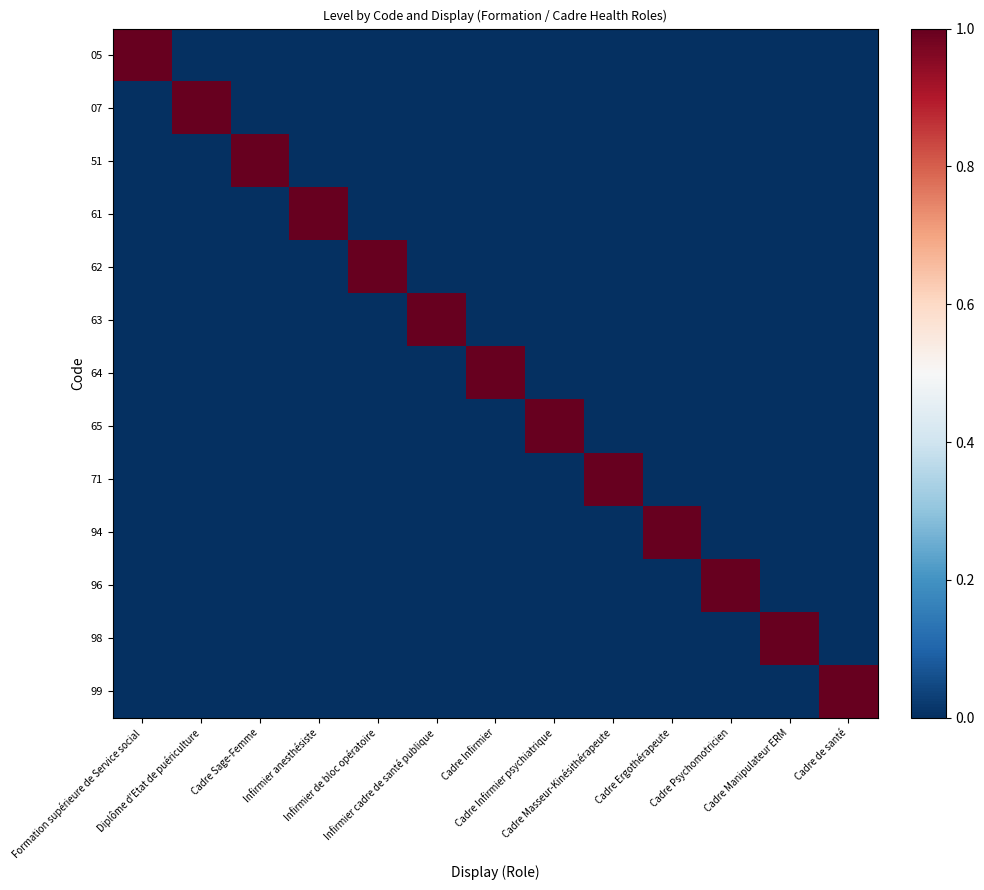

Reading left to right, extract all data points from this chart.

05: Formation supérieure de Service social=1	Diplôme d'Etat de puériculture=0	Cadre Sage-Femme=0	Infirmier anesthésiste=0	Infirmier de bloc opératoire=0	Infirmier cadre de santé publique=0	Cadre Infirmier=0	Cadre Infirmier psychiatrique=0	Cadre Masseur-Kinésithérapeute=0	Cadre Ergothérapeute=0	Cadre Psychomotricien=0	Cadre Manipulateur ERM=0	Cadre de santé=0
07: Formation supérieure de Service social=0	Diplôme d'Etat de puériculture=1	Cadre Sage-Femme=0	Infirmier anesthésiste=0	Infirmier de bloc opératoire=0	Infirmier cadre de santé publique=0	Cadre Infirmier=0	Cadre Infirmier psychiatrique=0	Cadre Masseur-Kinésithérapeute=0	Cadre Ergothérapeute=0	Cadre Psychomotricien=0	Cadre Manipulateur ERM=0	Cadre de santé=0
51: Formation supérieure de Service social=0	Diplôme d'Etat de puériculture=0	Cadre Sage-Femme=1	Infirmier anesthésiste=0	Infirmier de bloc opératoire=0	Infirmier cadre de santé publique=0	Cadre Infirmier=0	Cadre Infirmier psychiatrique=0	Cadre Masseur-Kinésithérapeute=0	Cadre Ergothérapeute=0	Cadre Psychomotricien=0	Cadre Manipulateur ERM=0	Cadre de santé=0
61: Formation supérieure de Service social=0	Diplôme d'Etat de puériculture=0	Cadre Sage-Femme=0	Infirmier anesthésiste=1	Infirmier de bloc opératoire=0	Infirmier cadre de santé publique=0	Cadre Infirmier=0	Cadre Infirmier psychiatrique=0	Cadre Masseur-Kinésithérapeute=0	Cadre Ergothérapeute=0	Cadre Psychomotricien=0	Cadre Manipulateur ERM=0	Cadre de santé=0
62: Formation supérieure de Service social=0	Diplôme d'Etat de puériculture=0	Cadre Sage-Femme=0	Infirmier anesthésiste=0	Infirmier de bloc opératoire=1	Infirmier cadre de santé publique=0	Cadre Infirmier=0	Cadre Infirmier psychiatrique=0	Cadre Masseur-Kinésithérapeute=0	Cadre Ergothérapeute=0	Cadre Psychomotricien=0	Cadre Manipulateur ERM=0	Cadre de santé=0
63: Formation supérieure de Service social=0	Diplôme d'Etat de puériculture=0	Cadre Sage-Femme=0	Infirmier anesthésiste=0	Infirmier de bloc opératoire=0	Infirmier cadre de santé publique=1	Cadre Infirmier=0	Cadre Infirmier psychiatrique=0	Cadre Masseur-Kinésithérapeute=0	Cadre Ergothérapeute=0	Cadre Psychomotricien=0	Cadre Manipulateur ERM=0	Cadre de santé=0
64: Formation supérieure de Service social=0	Diplôme d'Etat de puériculture=0	Cadre Sage-Femme=0	Infirmier anesthésiste=0	Infirmier de bloc opératoire=0	Infirmier cadre de santé publique=0	Cadre Infirmier=1	Cadre Infirmier psychiatrique=0	Cadre Masseur-Kinésithérapeute=0	Cadre Ergothérapeute=0	Cadre Psychomotricien=0	Cadre Manipulateur ERM=0	Cadre de santé=0
65: Formation supérieure de Service social=0	Diplôme d'Etat de puériculture=0	Cadre Sage-Femme=0	Infirmier anesthésiste=0	Infirmier de bloc opératoire=0	Infirmier cadre de santé publique=0	Cadre Infirmier=0	Cadre Infirmier psychiatrique=1	Cadre Masseur-Kinésithérapeute=0	Cadre Ergothérapeute=0	Cadre Psychomotricien=0	Cadre Manipulateur ERM=0	Cadre de santé=0
71: Formation supérieure de Service social=0	Diplôme d'Etat de puériculture=0	Cadre Sage-Femme=0	Infirmier anesthésiste=0	Infirmier de bloc opératoire=0	Infirmier cadre de santé publique=0	Cadre Infirmier=0	Cadre Infirmier psychiatrique=0	Cadre Masseur-Kinésithérapeute=1	Cadre Ergothérapeute=0	Cadre Psychomotricien=0	Cadre Manipulateur ERM=0	Cadre de santé=0
94: Formation supérieure de Service social=0	Diplôme d'Etat de puériculture=0	Cadre Sage-Femme=0	Infirmier anesthésiste=0	Infirmier de bloc opératoire=0	Infirmier cadre de santé publique=0	Cadre Infirmier=0	Cadre Infirmier psychiatrique=0	Cadre Masseur-Kinésithérapeute=0	Cadre Ergothérapeute=1	Cadre Psychomotricien=0	Cadre Manipulateur ERM=0	Cadre de santé=0
96: Formation supérieure de Service social=0	Diplôme d'Etat de puériculture=0	Cadre Sage-Femme=0	Infirmier anesthésiste=0	Infirmier de bloc opératoire=0	Infirmier cadre de santé publique=0	Cadre Infirmier=0	Cadre Infirmier psychiatrique=0	Cadre Masseur-Kinésithérapeute=0	Cadre Ergothérapeute=0	Cadre Psychomotricien=1	Cadre Manipulateur ERM=0	Cadre de santé=0
98: Formation supérieure de Service social=0	Diplôme d'Etat de puériculture=0	Cadre Sage-Femme=0	Infirmier anesthésiste=0	Infirmier de bloc opératoire=0	Infirmier cadre de santé publique=0	Cadre Infirmier=0	Cadre Infirmier psychiatrique=0	Cadre Masseur-Kinésithérapeute=0	Cadre Ergothérapeute=0	Cadre Psychomotricien=0	Cadre Manipulateur ERM=1	Cadre de santé=0
99: Formation supérieure de Service social=0	Diplôme d'Etat de puériculture=0	Cadre Sage-Femme=0	Infirmier anesthésiste=0	Infirmier de bloc opératoire=0	Infirmier cadre de santé publique=0	Cadre Infirmier=0	Cadre Infirmier psychiatrique=0	Cadre Masseur-Kinésithérapeute=0	Cadre Ergothérapeute=0	Cadre Psychomotricien=0	Cadre Manipulateur ERM=0	Cadre de santé=1